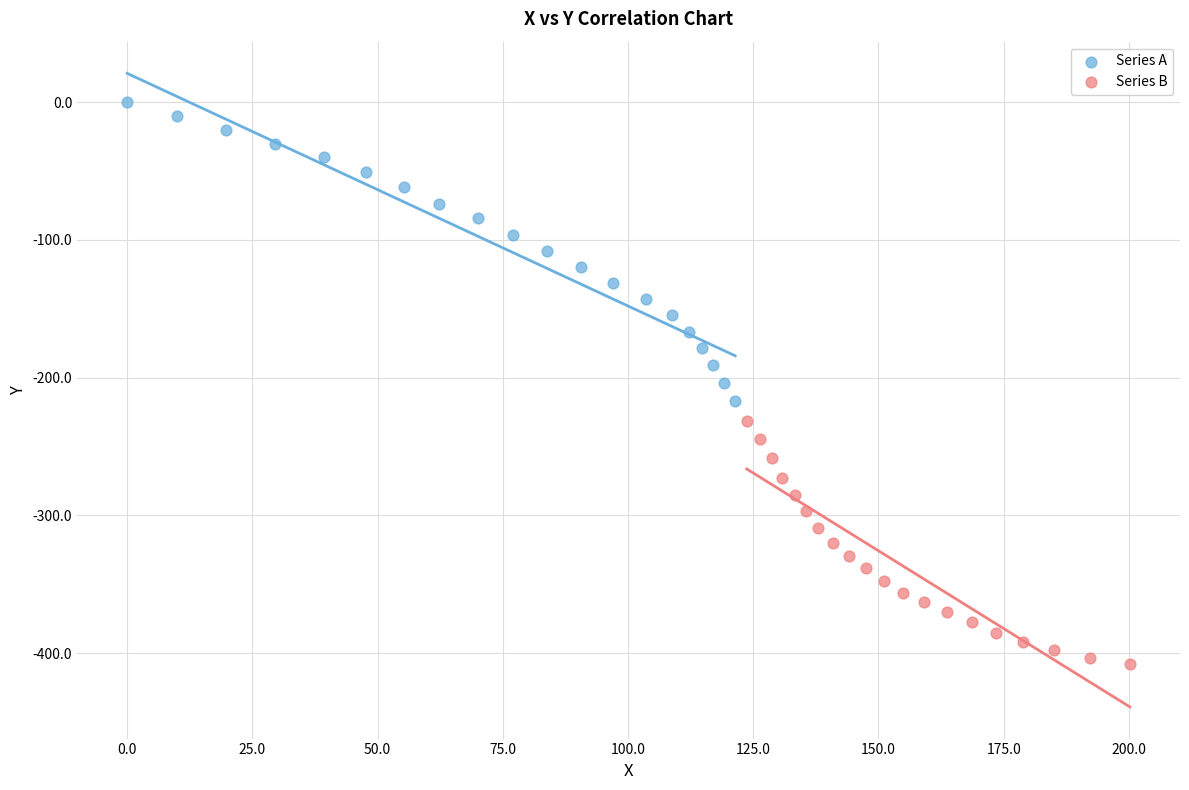

Which series contains the highest Y value?

Series A